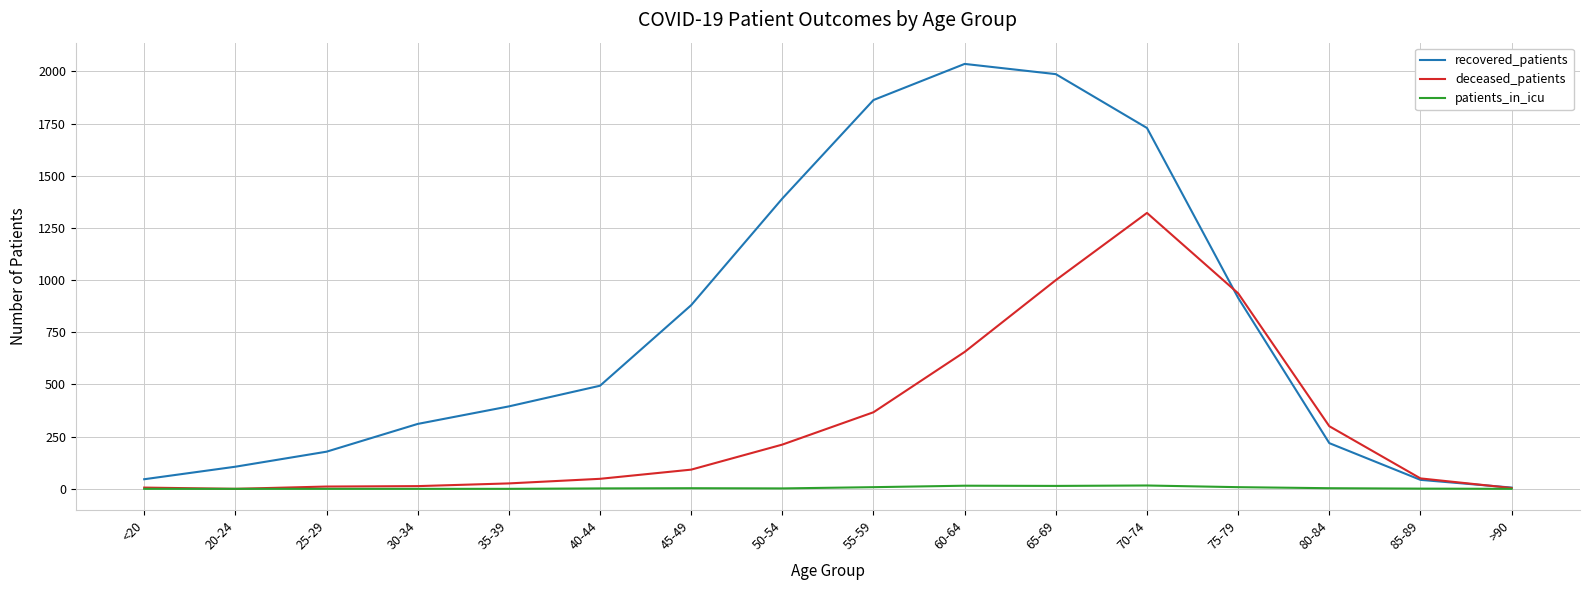

Which category has the highest value in the recovered_patients series?

60-64